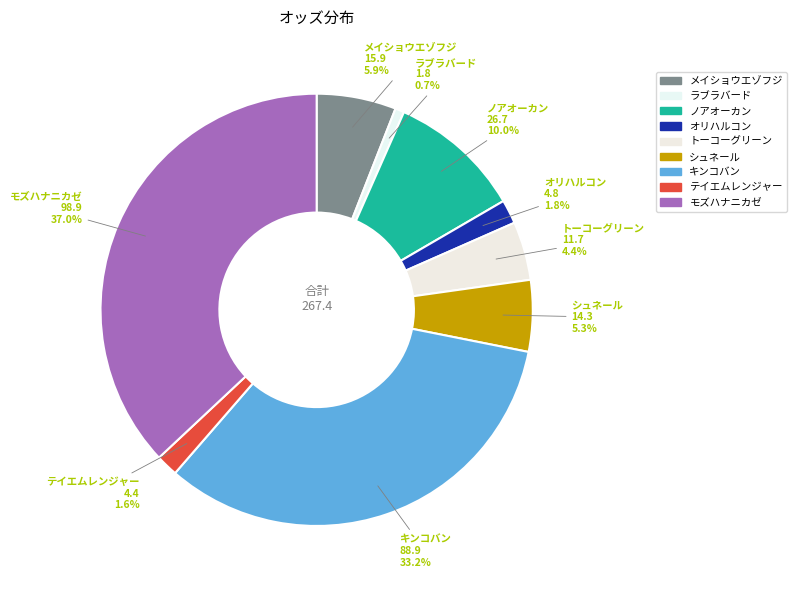

What percentage is the ノアオーカン slice, to the nearest percent?

10%